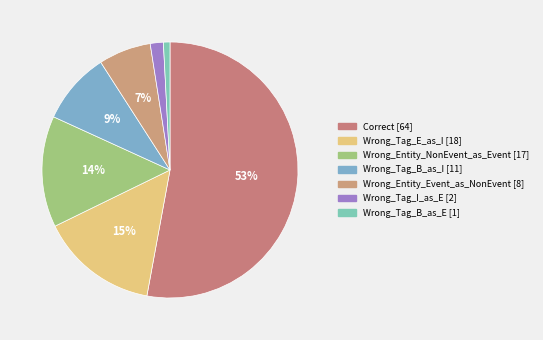

Rank the categories by value from lowest to highest.

Wrong_Tag_B_as_E, Wrong_Tag_I_as_E, Wrong_Entity_Event_as_NonEvent, Wrong_Tag_B_as_I, Wrong_Entity_NonEvent_as_Event, Wrong_Tag_E_as_I, Correct